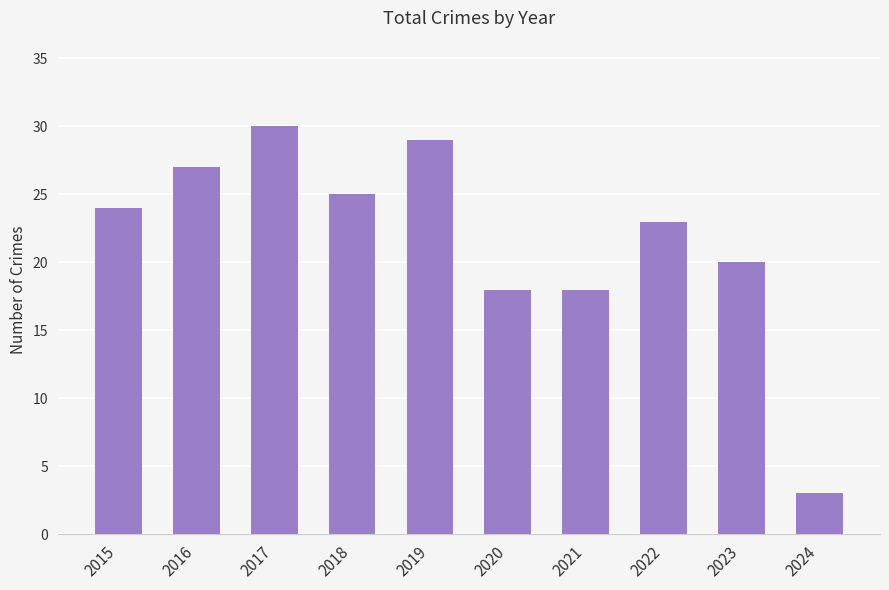

Are the bars horizontal?

No